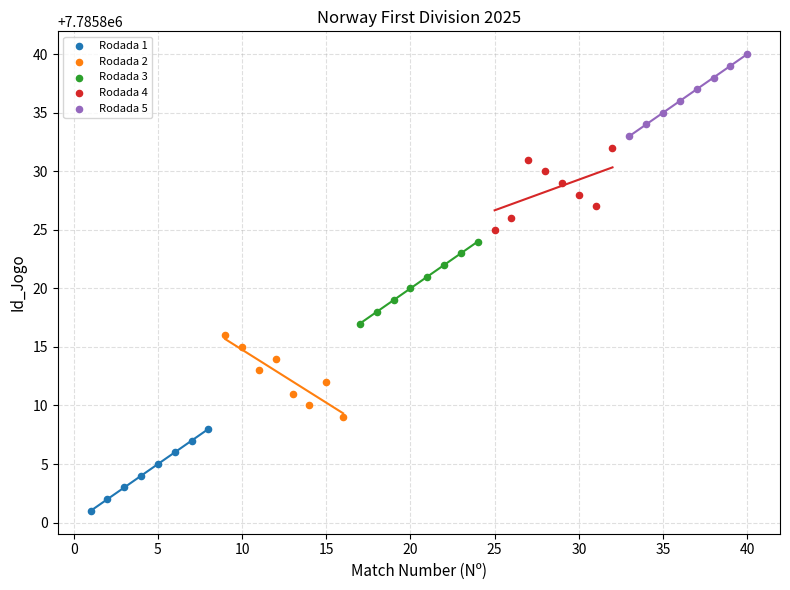

Which series reaches the maximum Y coordinate?

Rodada 5